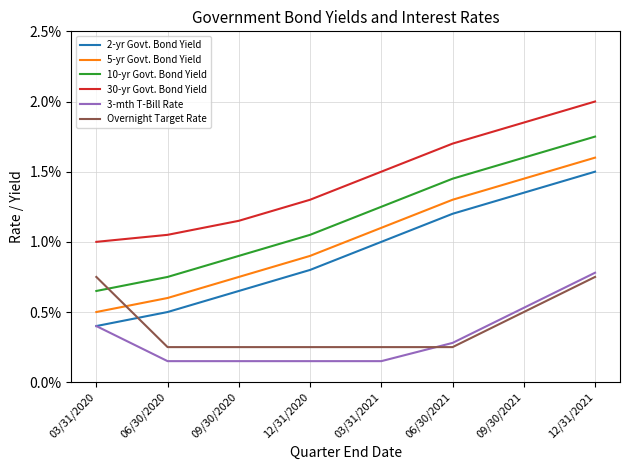

True or false: Overnight Target Rate and 5-yr Govt. Bond Yield intersect in this chart.

True